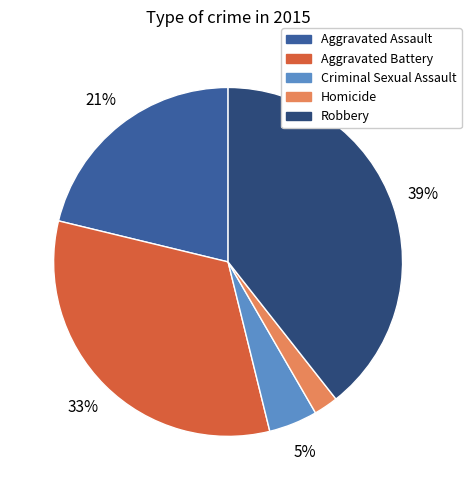

How many slices are in this pie chart?

5